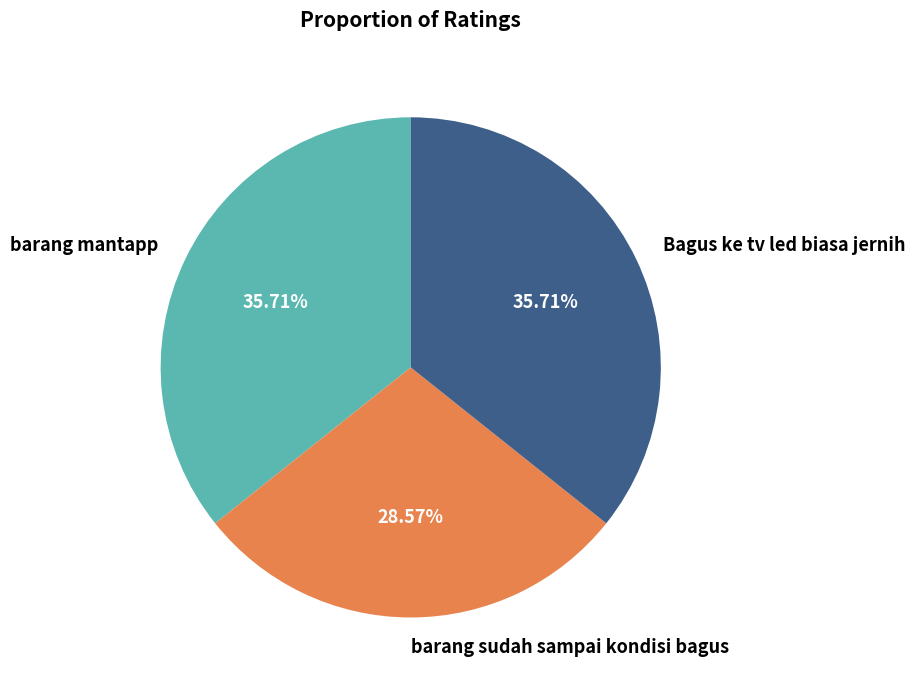

Is it true that barang sudah sampai kondisi bagus is 16% of the pie?

False